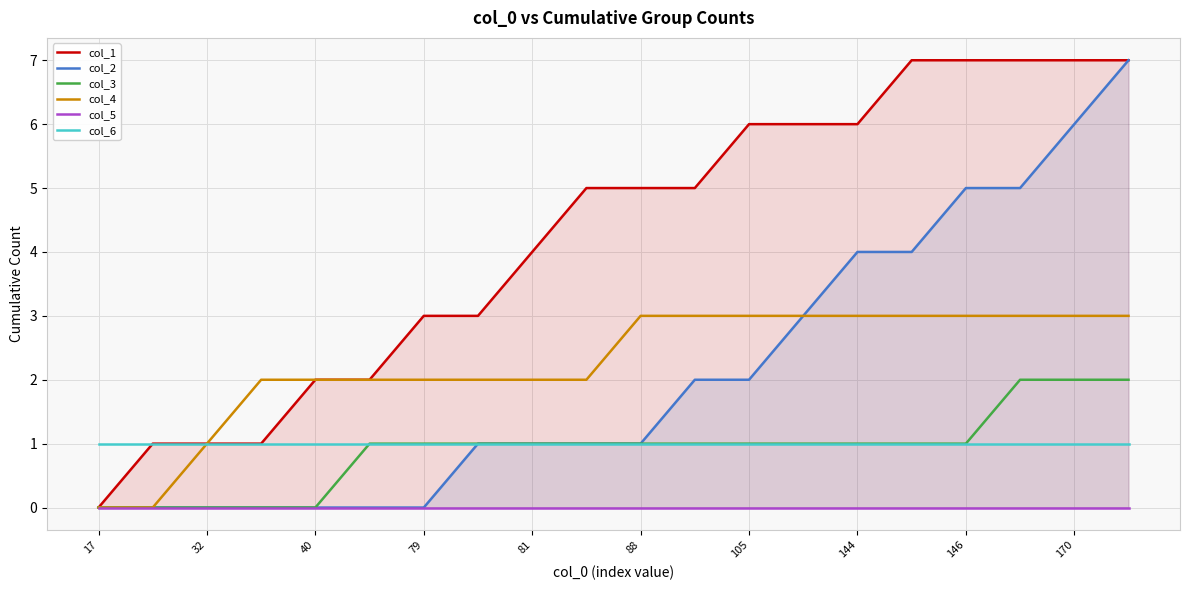

How many lines are shown in the chart?

6